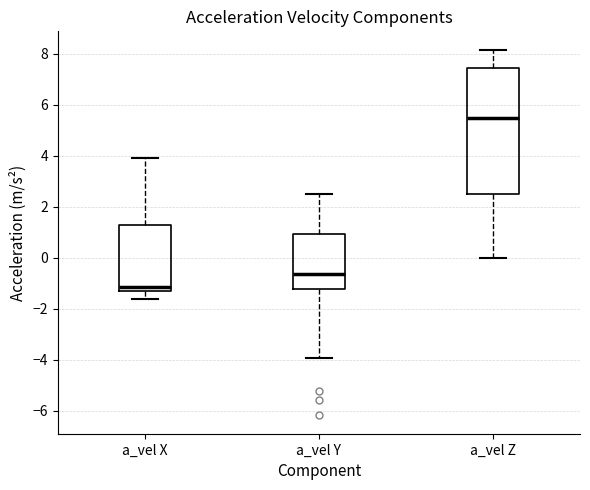

Which box is the tallest, from its lower edge to its upper edge?

a_vel Z